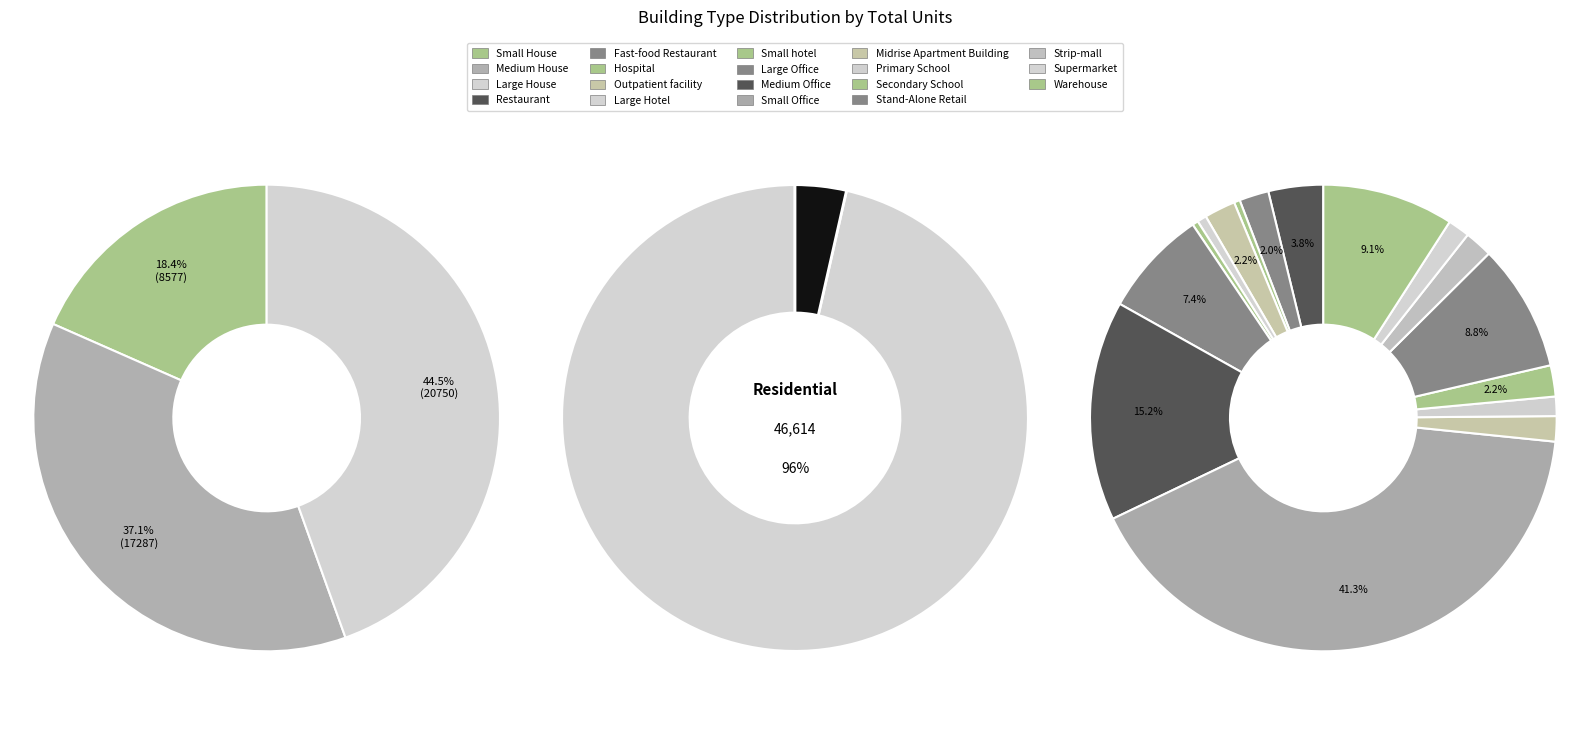

Is there any slice that represents more than half of the pie?

No